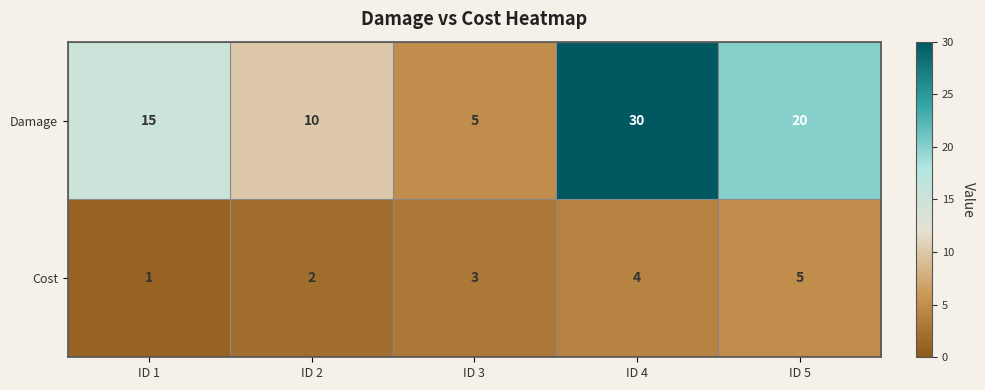

At ID 4, list the series in order from smallest to largest.

Cost, Damage